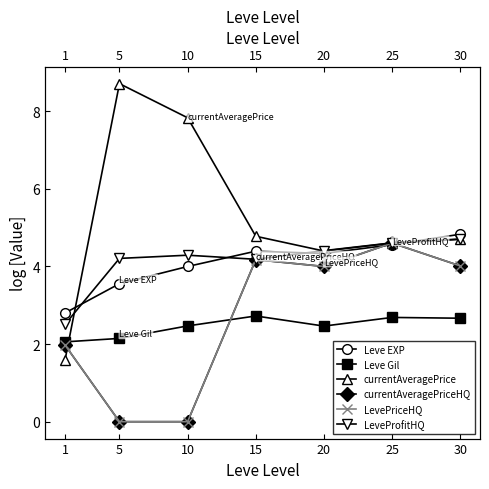

How many distinct data groups are displayed?

6